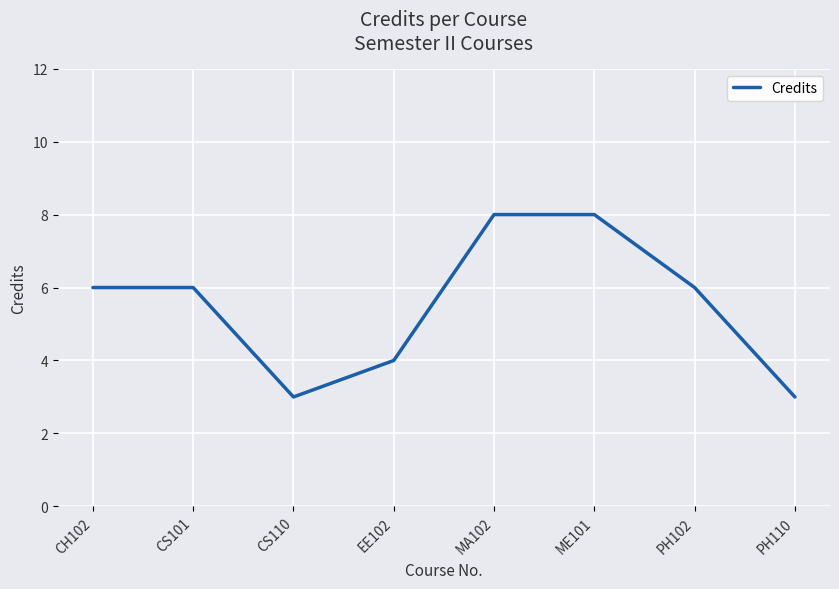

What position from the left is ME101?

6